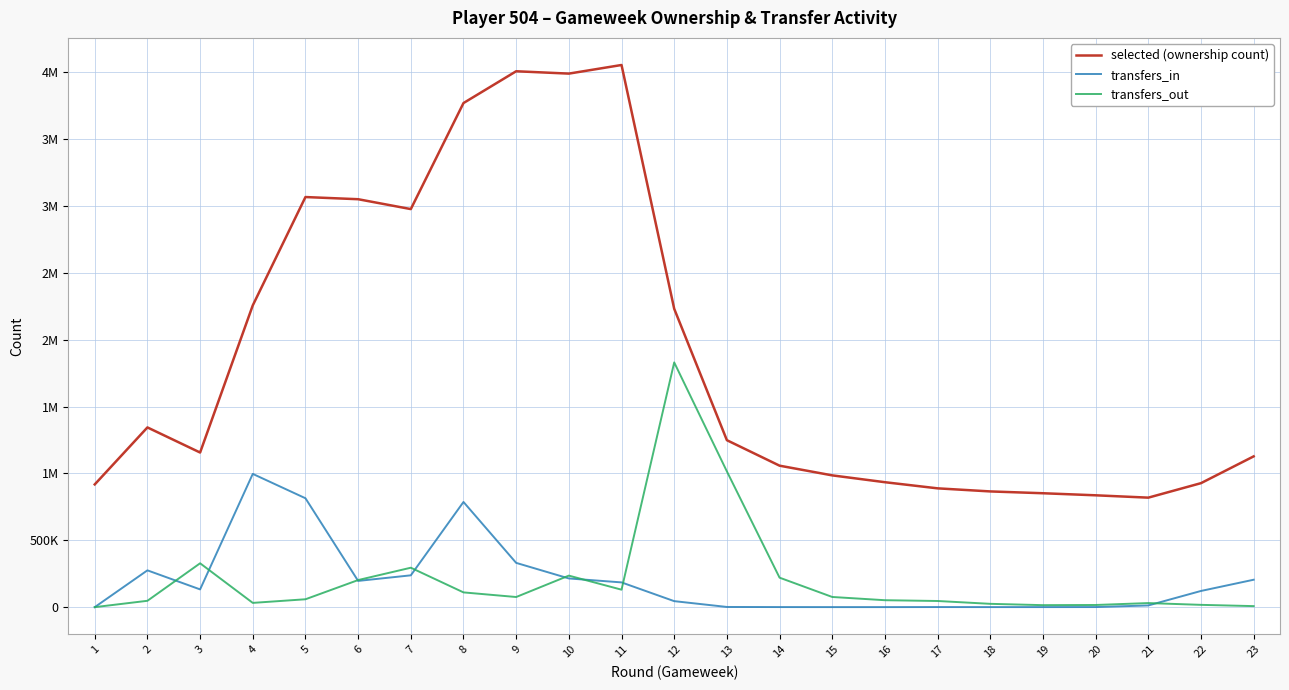

Does the chart have visible grid lines?

Yes